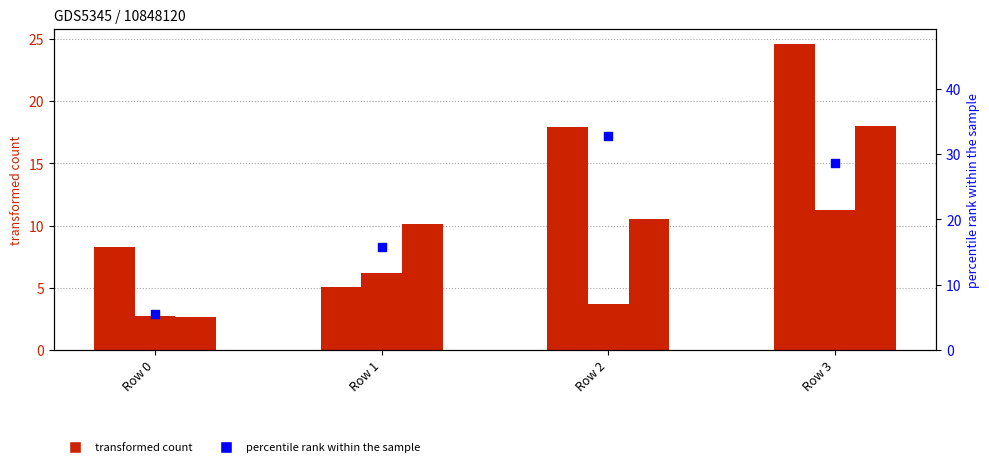

What is the total value across all series at Row 1?

20.8